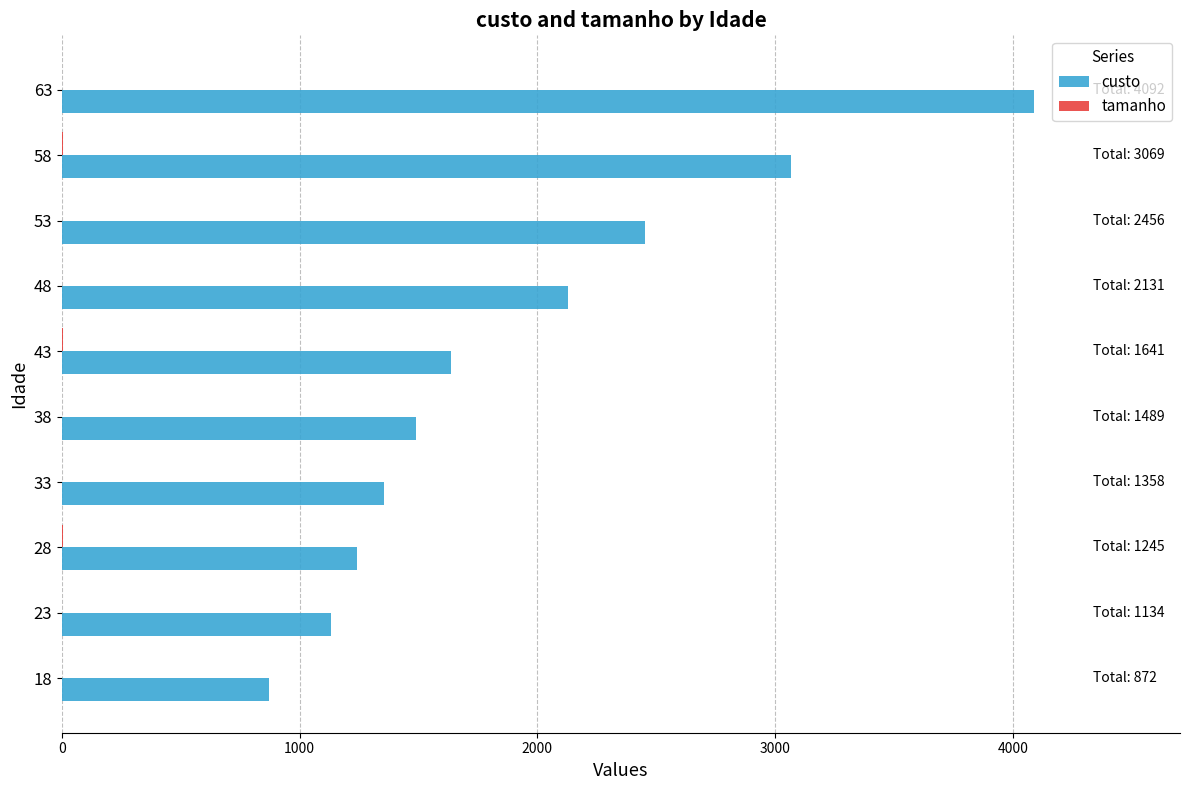

What is the highest value of the custo series?

4090